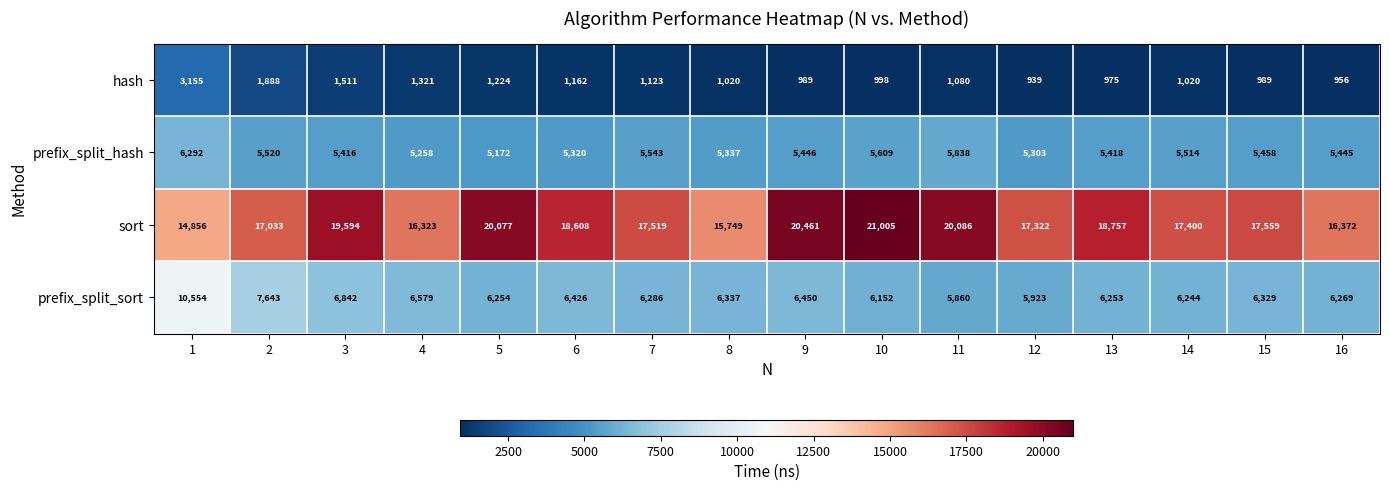

The value of hash at 3 is 1511. True or false?

True